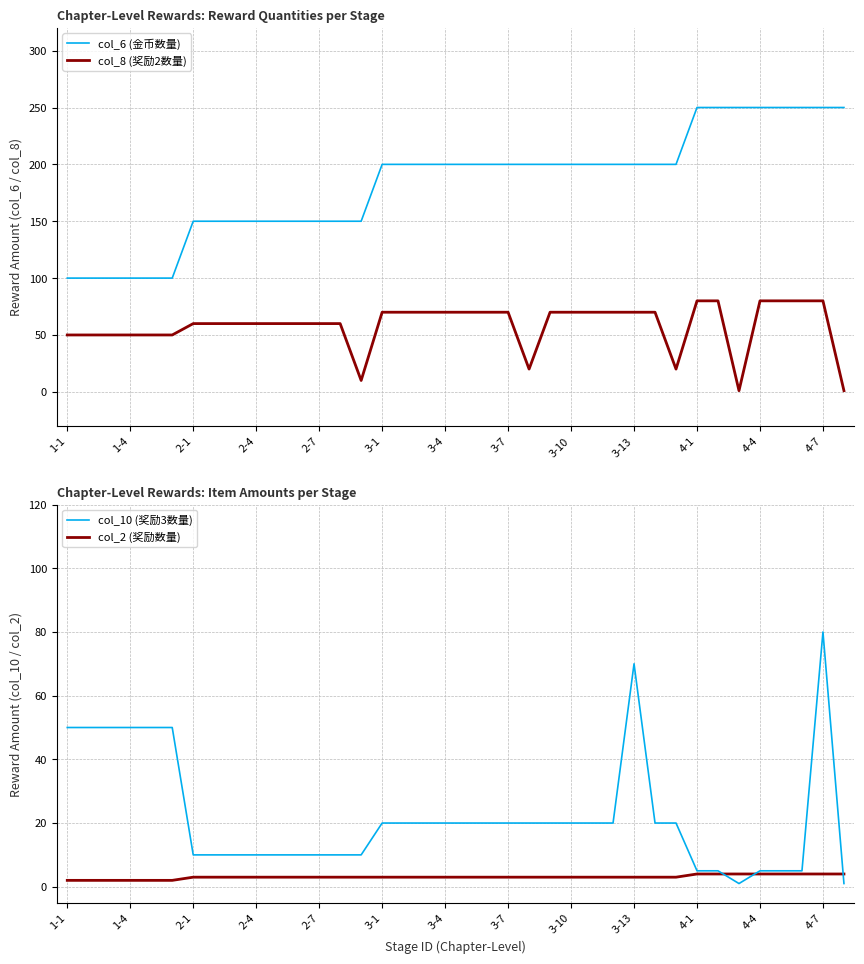

What is the maximum value for col_6 (金币数量)?

250